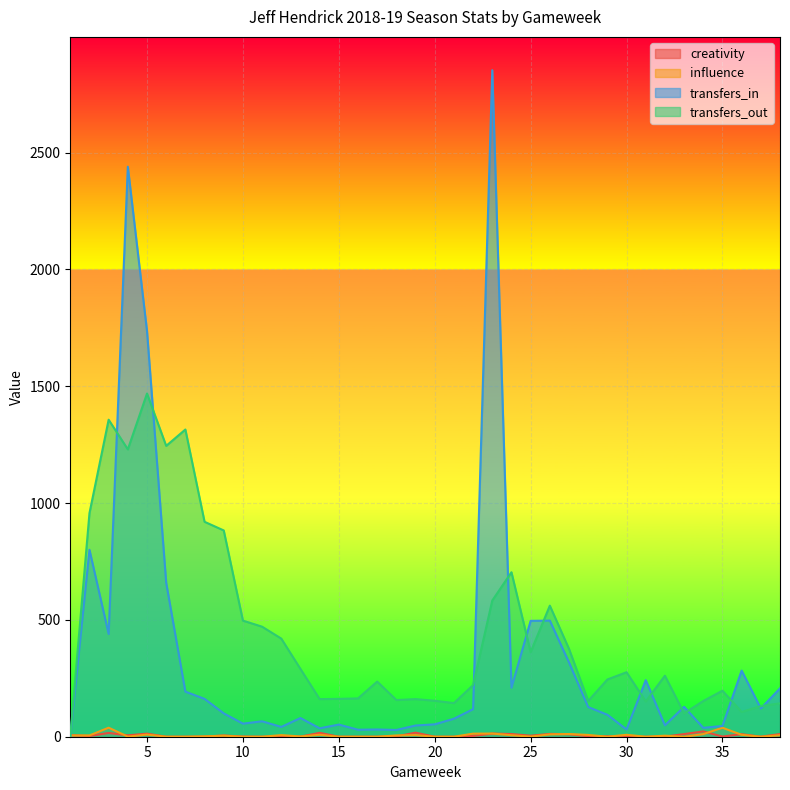

What are all the series names shown in the legend?

creativity, influence, transfers_in, transfers_out